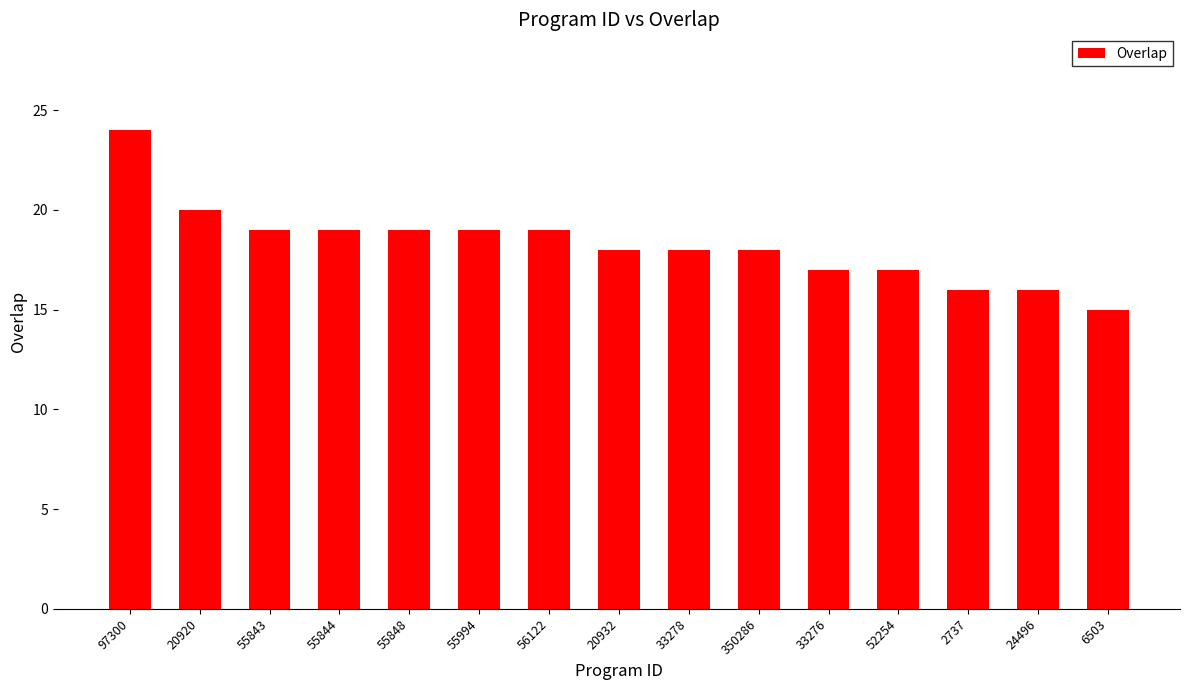

True or false: the data shows 5 at 350286.

False